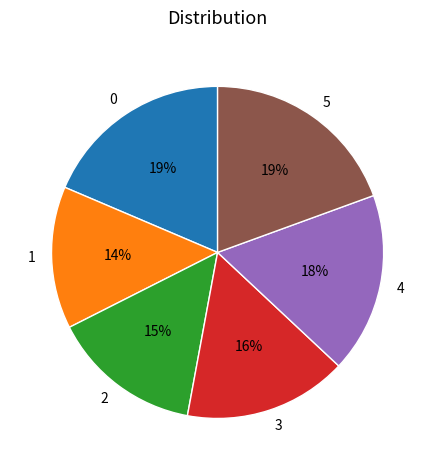

How many slices are in this pie chart?

6